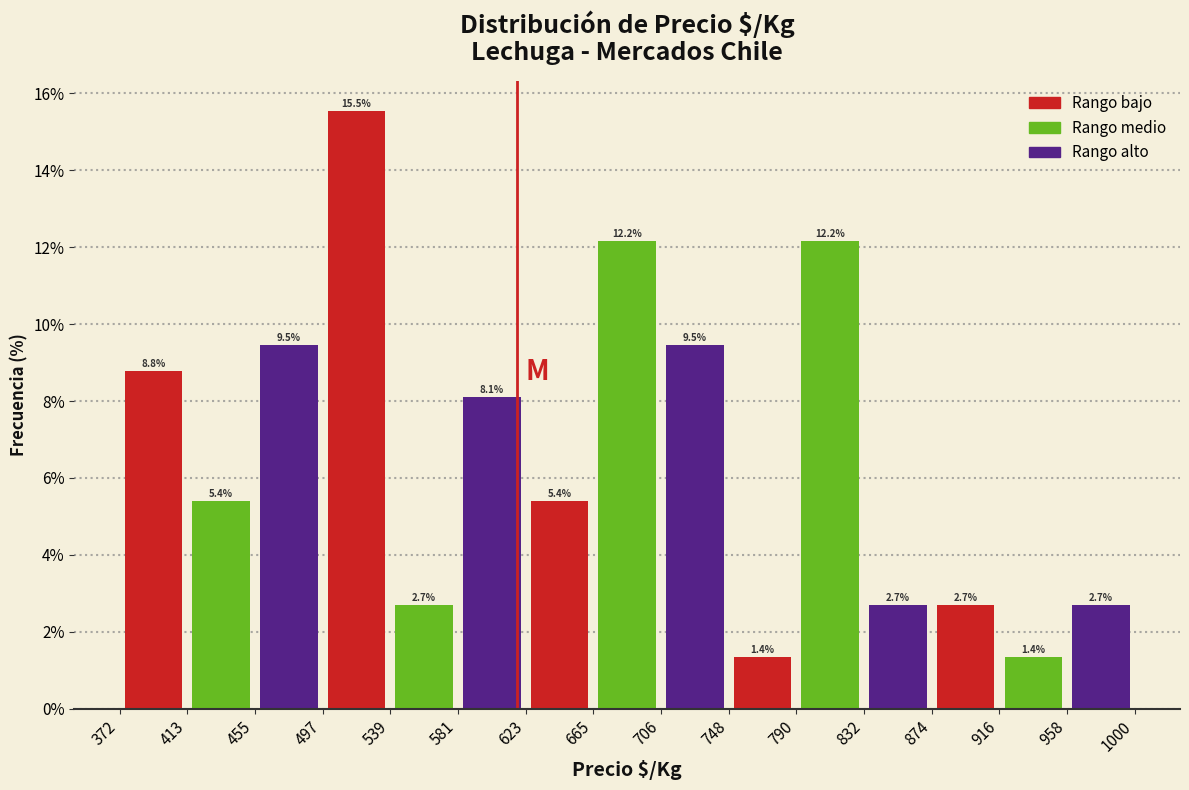

How tall is the bar that spans 706 to 748 on the x-axis?

9.5